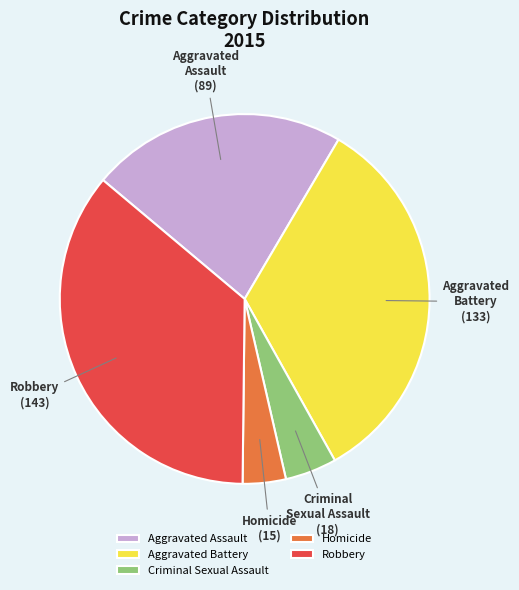

Does any single category account for the majority?

No